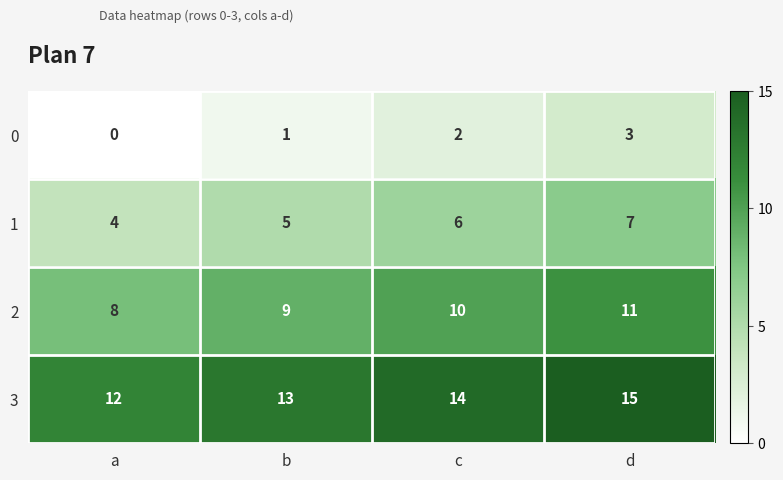

What is the average value of the 3 series?

14